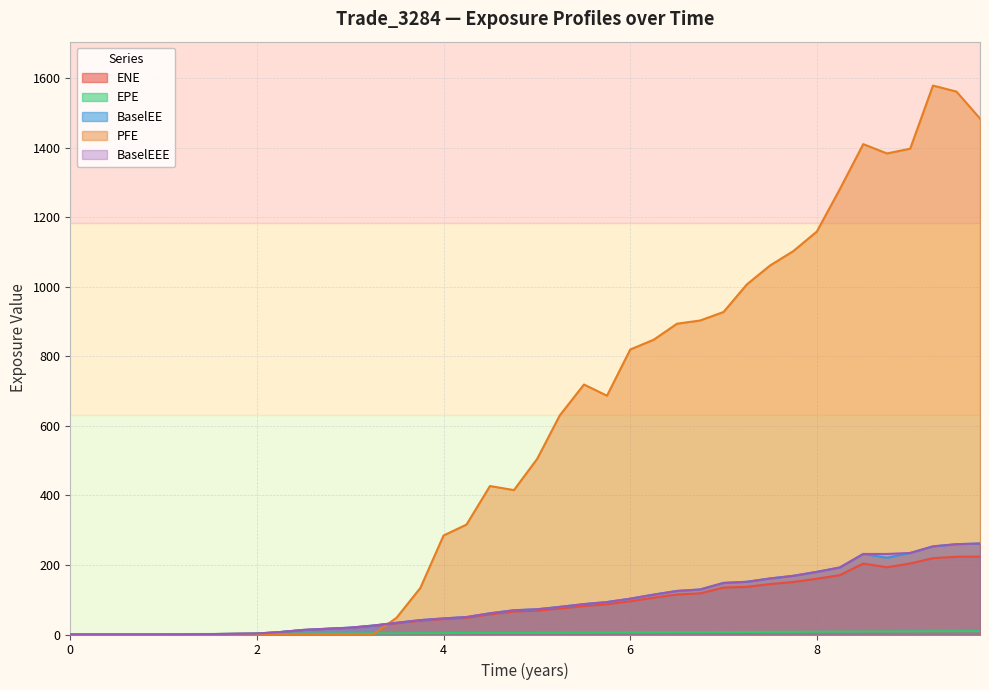

What is the maximum value shown in the chart?

1578.5